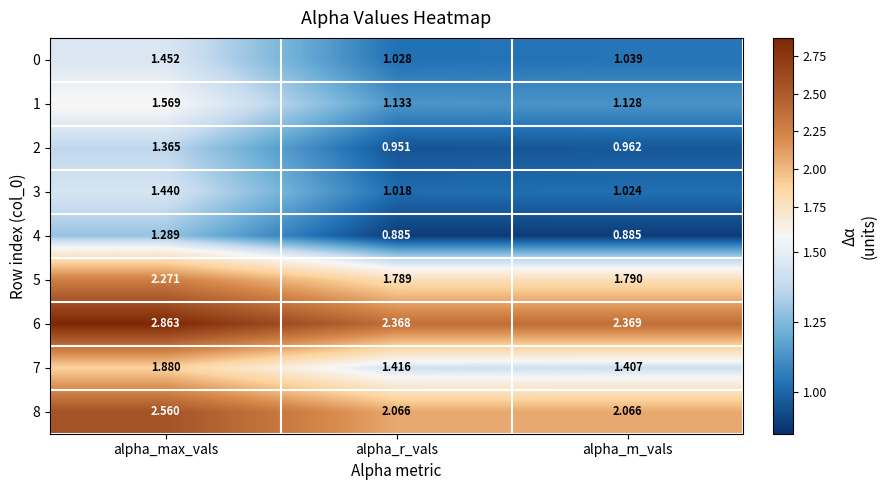

List the labels in order of 6 value, largest first.

alpha_max_vals, alpha_m_vals, alpha_r_vals